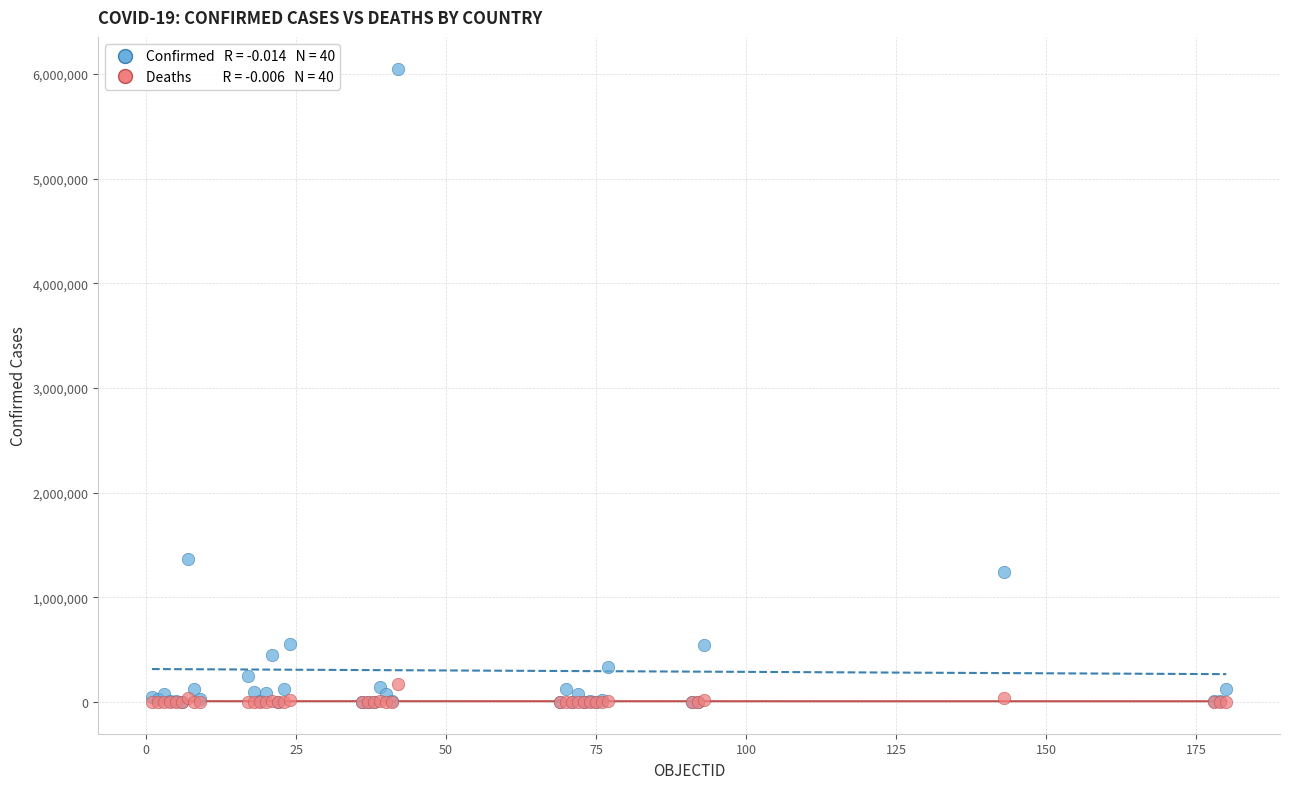

Across all series, what Y value is closest to 3026393?

1366182